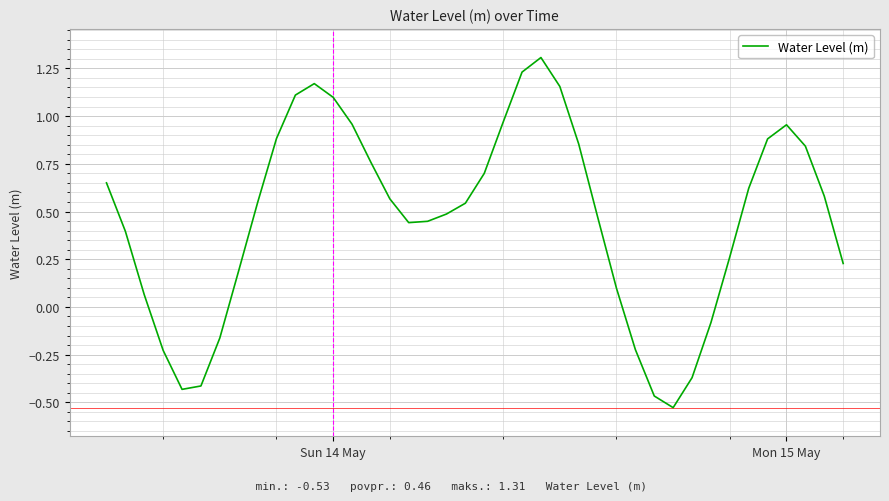

What is the greatest value displayed?

1.3